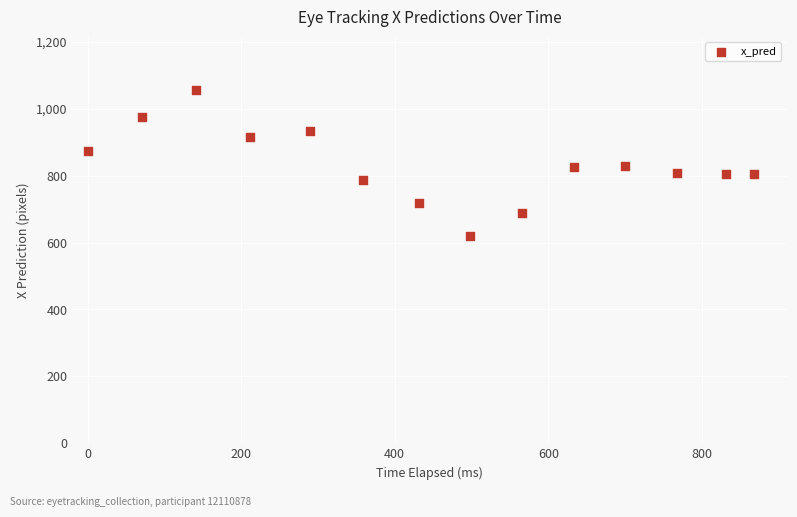

What is the range of X values (max minus min)?

867.4